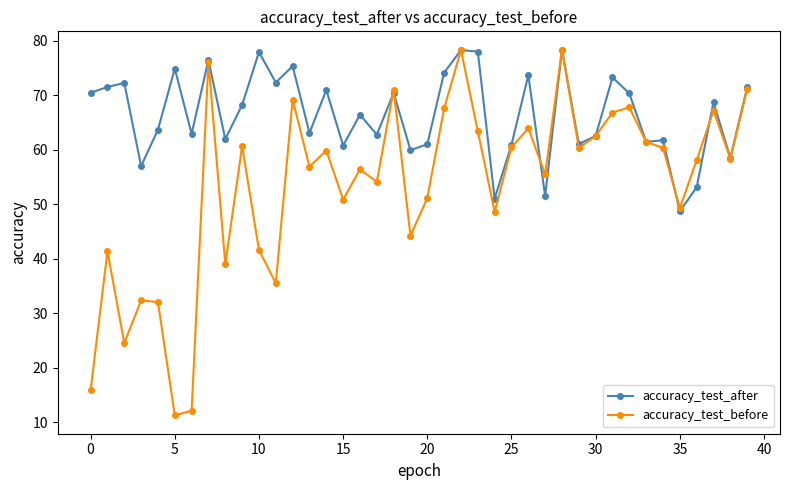

What is the value of the accuracy_test_before point at the 9th from the left?

39.0